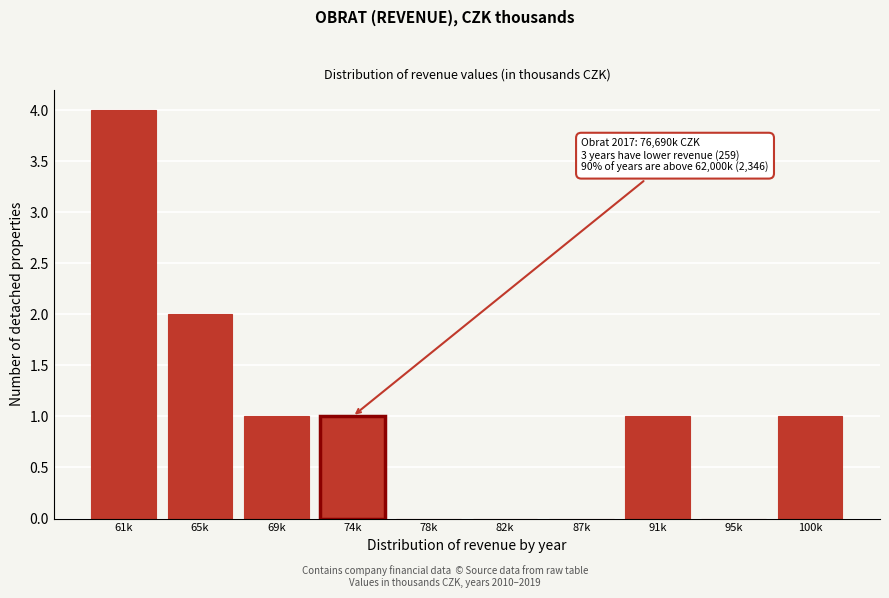

Reading left to right, extract all data points from this chart.

61k=4	65k=2	69k=1	74k=1	78k=0	82k=0	87k=0	91k=1	95k=0	100k=1